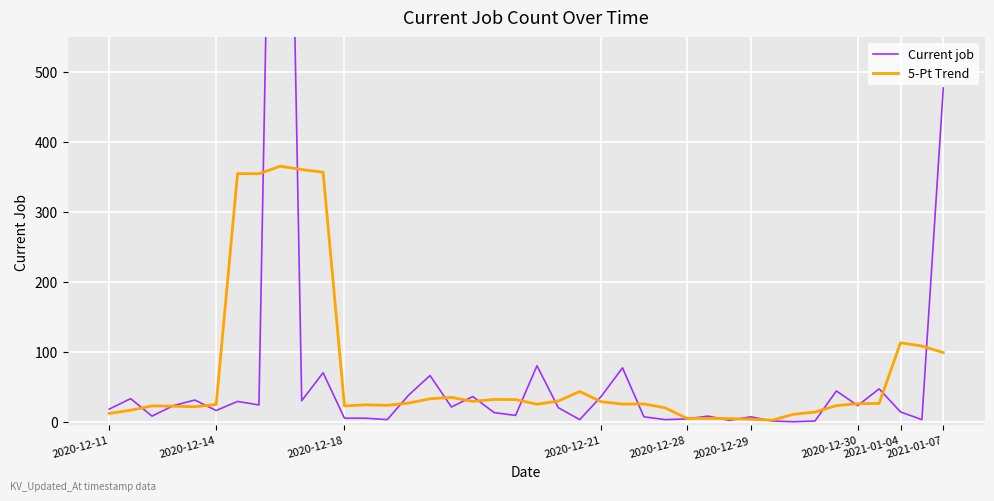

How many series are shown in this chart?

2